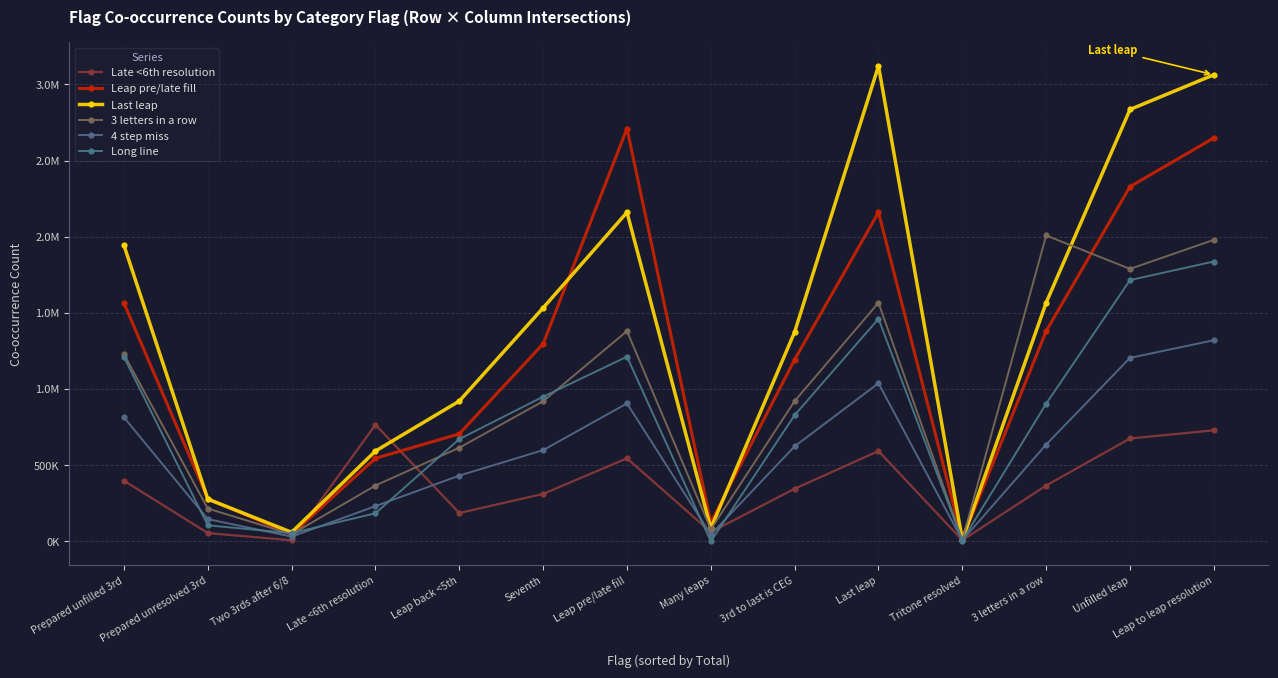

True or false: Late <6th resolution has more than 0 points higher than both neighbors.

True